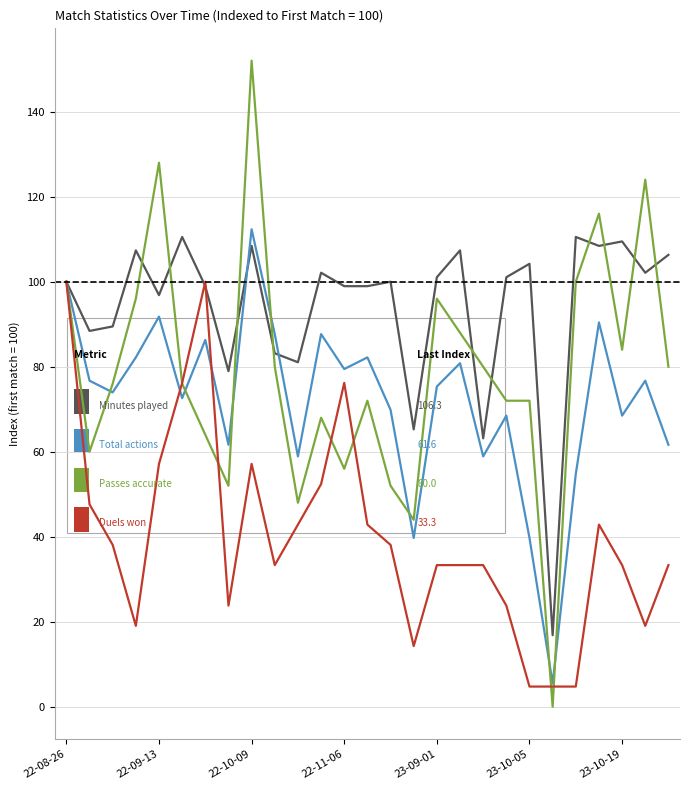

What is the maximum value shown in the chart?

152.0